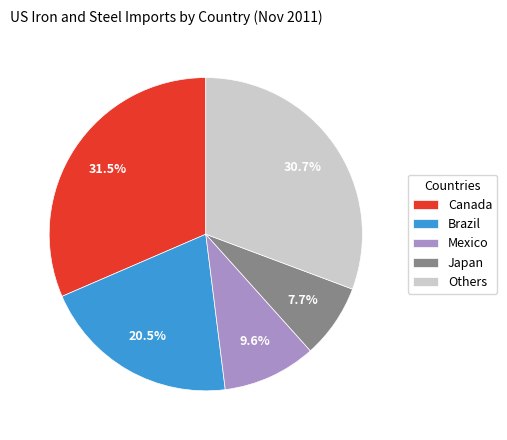

Is Canada the majority of the pie?

No